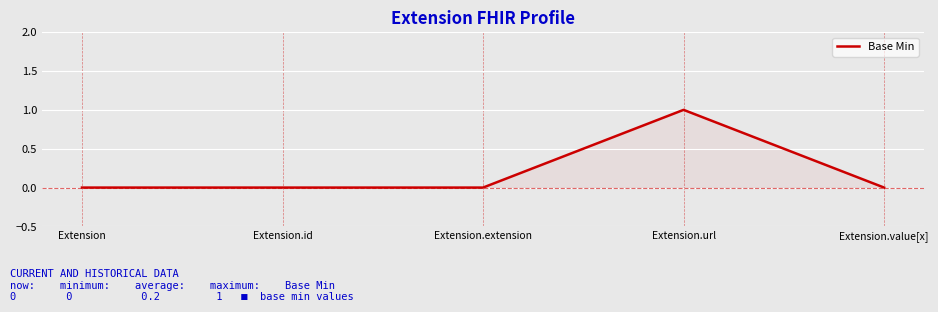

What is the difference between the maximum and minimum values?

1